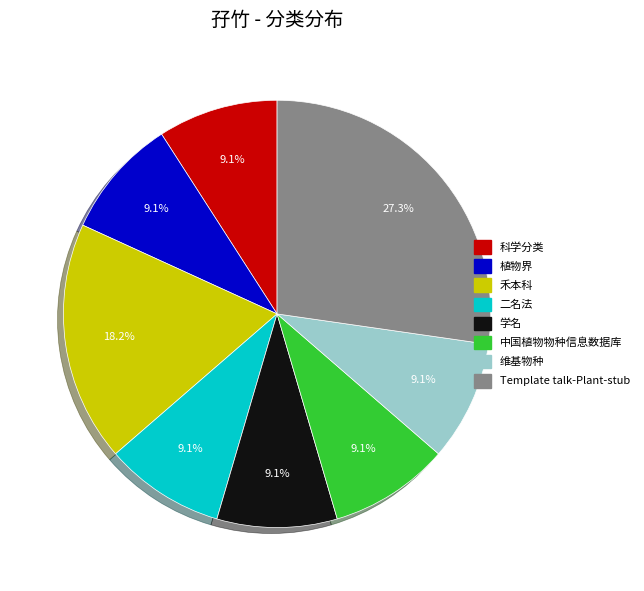

The 二名法 slice represents 1% of the pie. True or false?

False